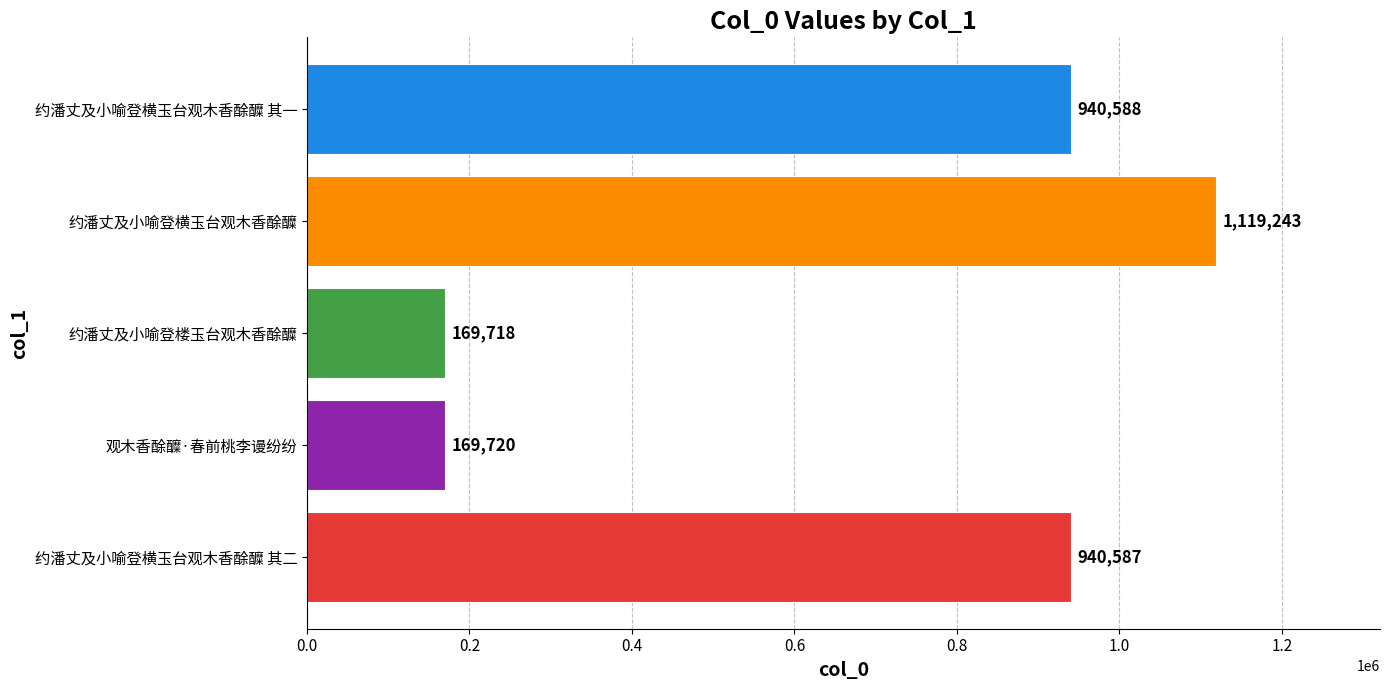

List the labels in order of value, largest first.

约潘丈及小喻登横玉台观木香酴醾, 约潘丈及小喻登横玉台观木香酴醾 其一, 约潘丈及小喻登横玉台观木香酴醾 其二, 观木香酴醾·春前桃李谩纷纷, 约潘丈及小喻登楼玉台观木香酴醾